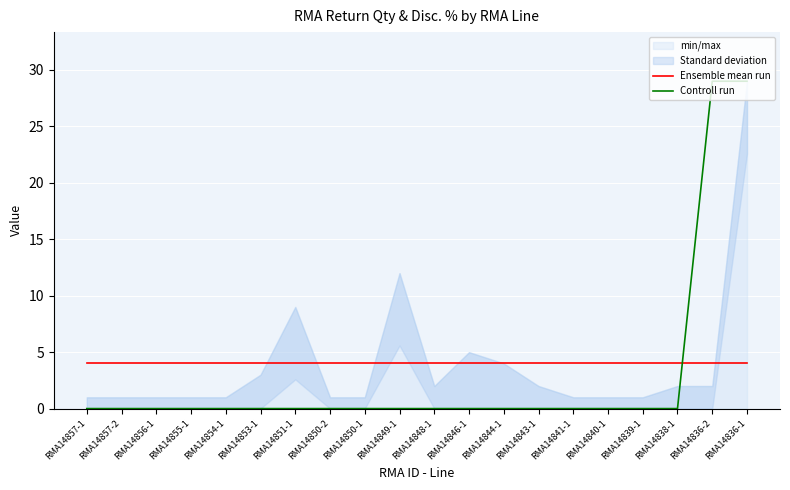

Rank the series by their average value, from lowest to highest.

Controll run, Ensemble mean run